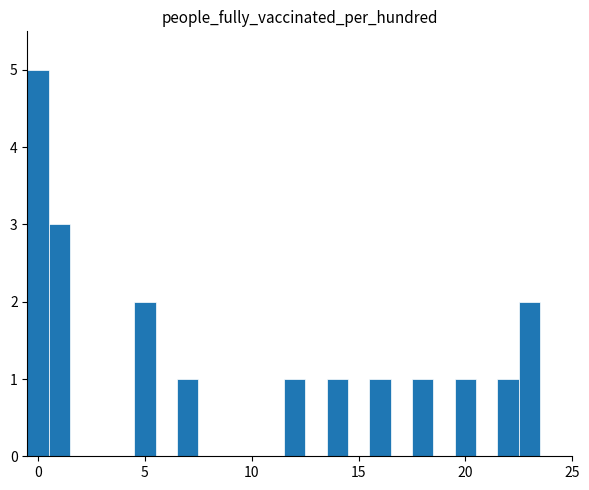

What is the difference between the maximum and minimum values?

4